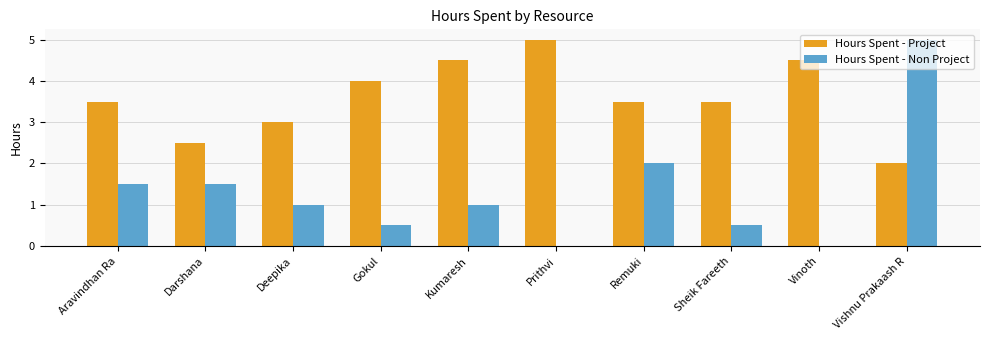

What is the maximum value for Hours Spent - Non Project?

5.0